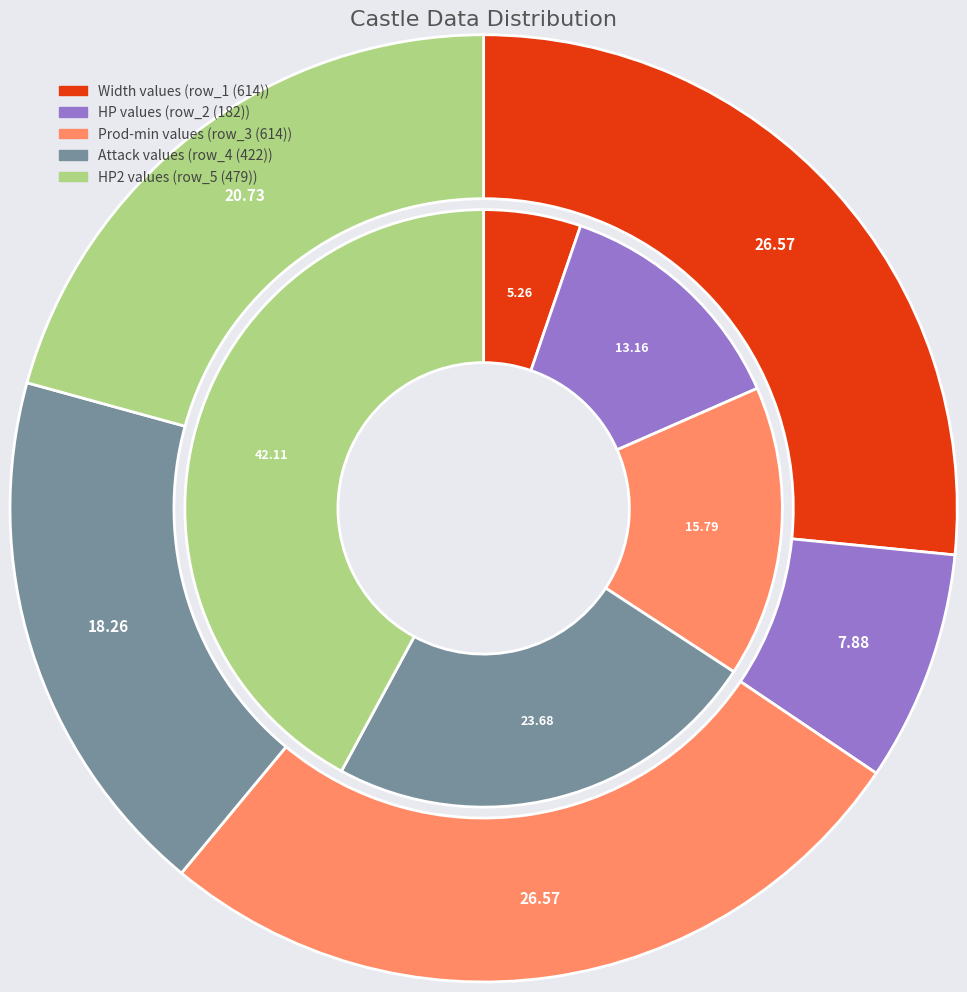

Is row_1 (614) the majority of the pie?

No